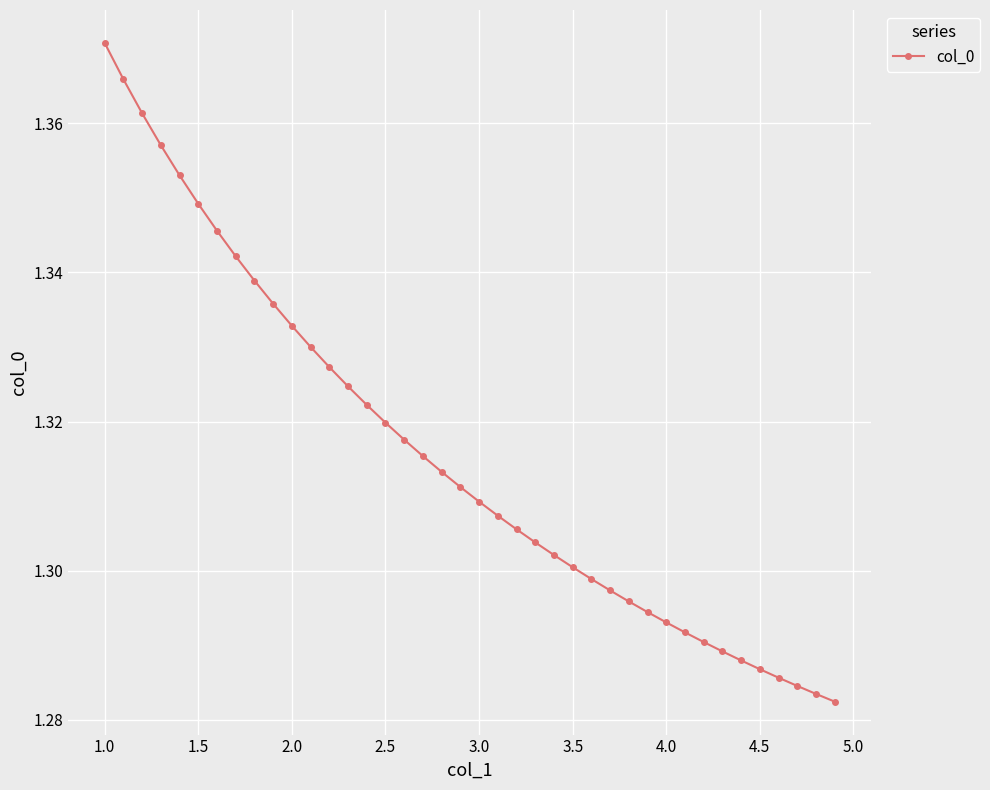

Count the values in the range 1 to 2.

40